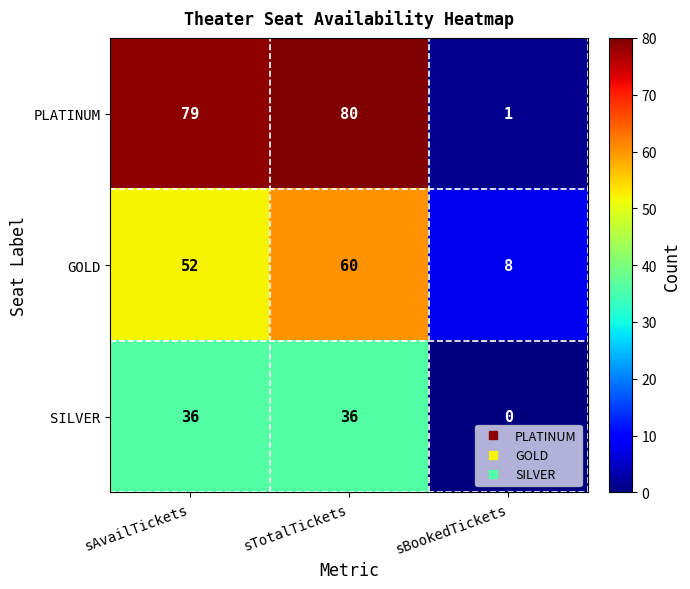

How many series are shown in this chart?

3